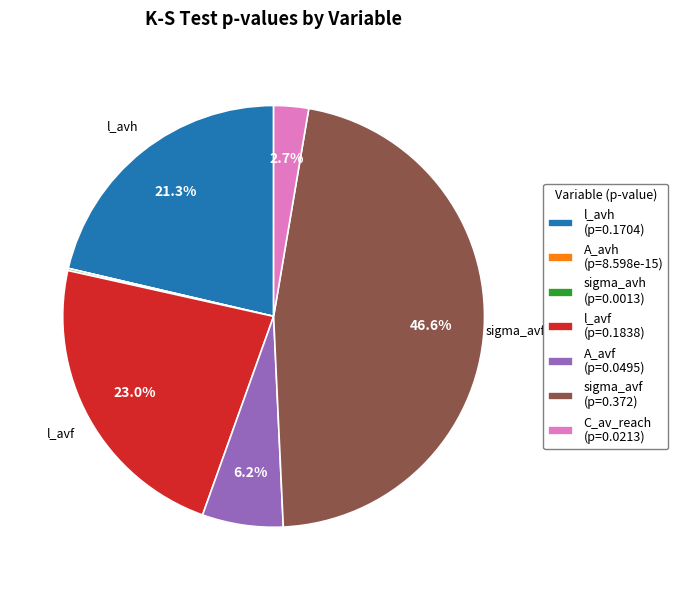

Does A_avf (p=0.0495) represent more than half of the total?

No